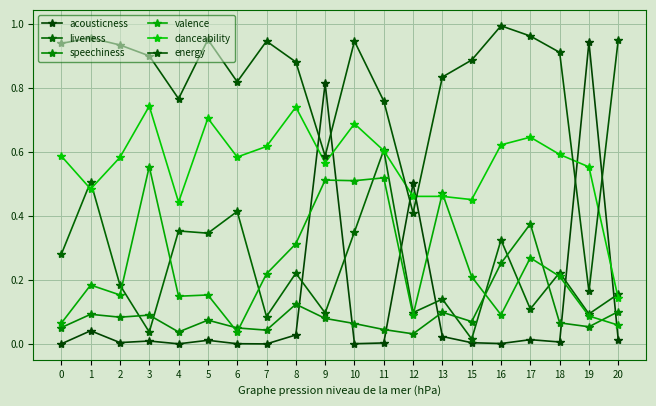

What is the approximate value of speechiness at 8?

0.1